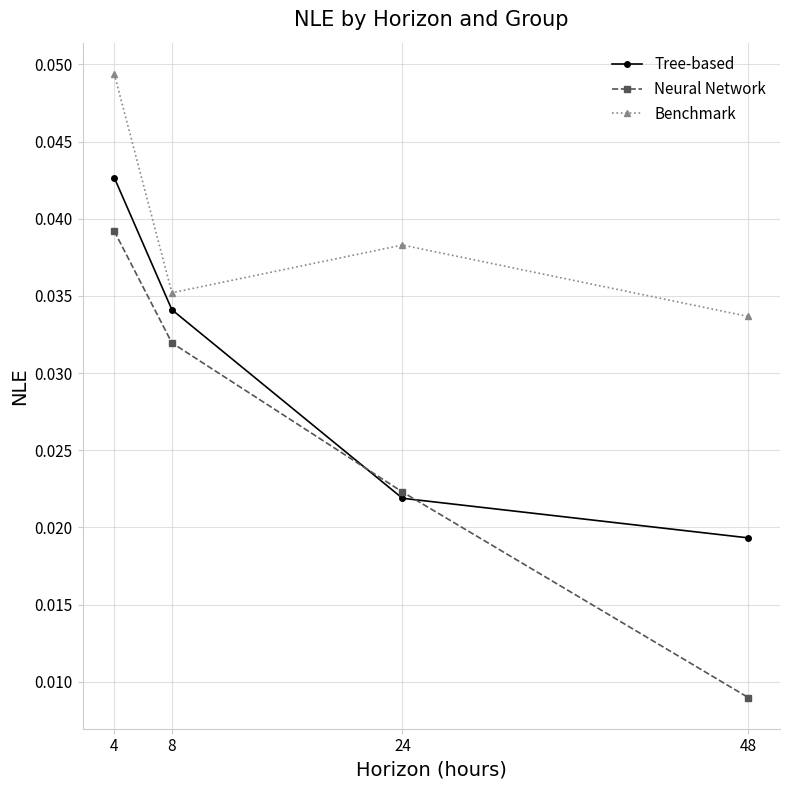

Is it true that Benchmark equals 0.1 at 24?

False